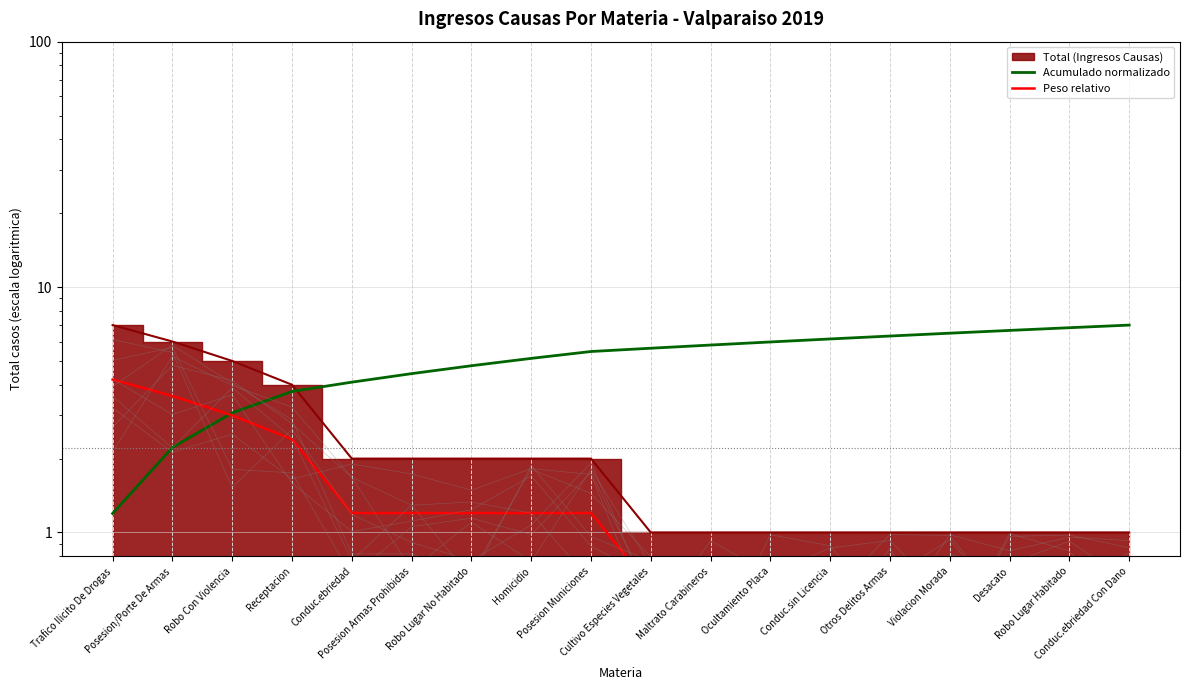

Is the value of Peso relativo at Homicidio greater than the value of Acumulado normalizado at Homicidio?

No